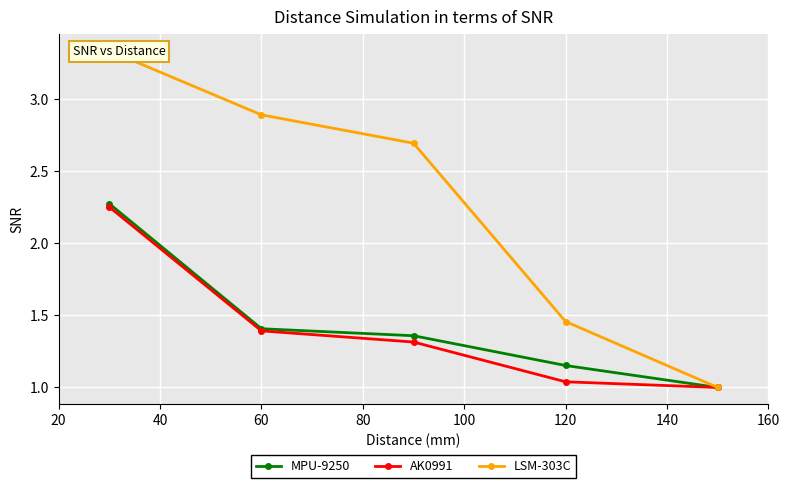

The value of AK0991 at 60 is 1.4. True or false?

True